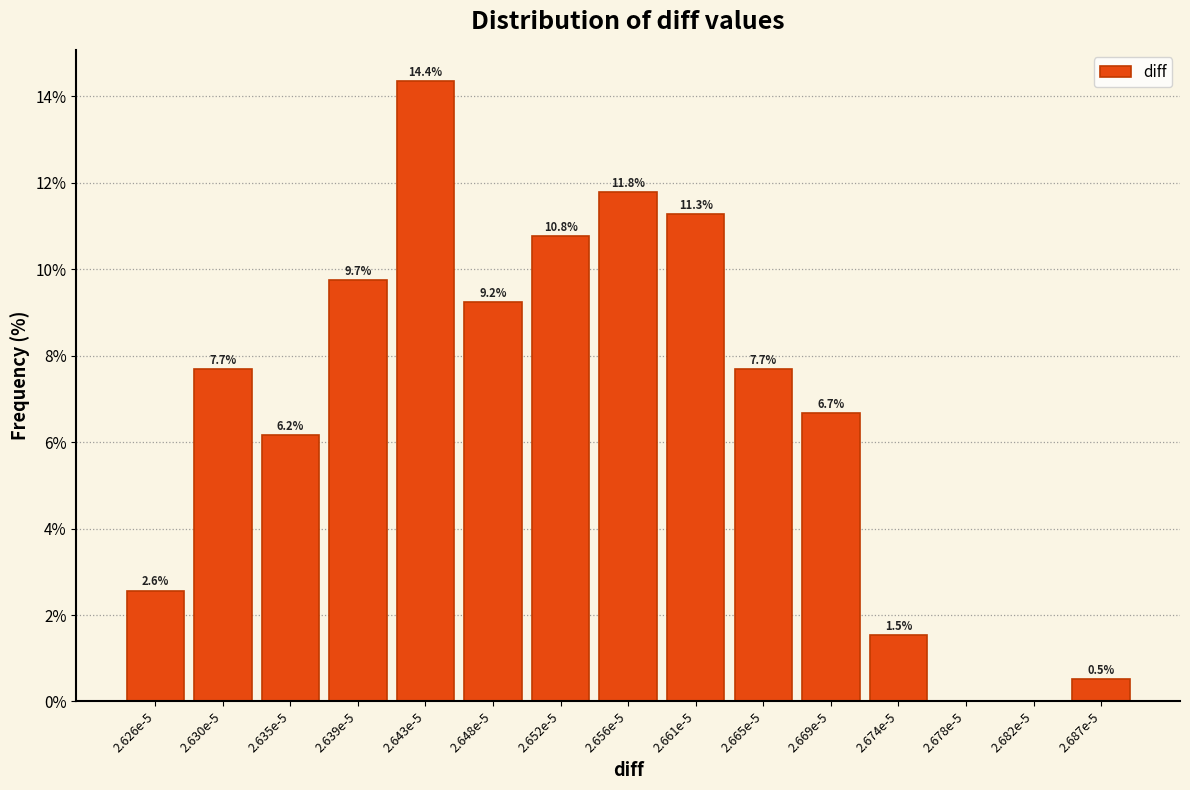

Reading left to right, transcribe all the data shown in this chart.

2.626e-5=2.6	2.630e-5=7.7	2.635e-5=6.2	2.639e-5=9.7	2.643e-5=14.4	2.648e-5=9.2	2.652e-5=10.8	2.656e-5=11.8	2.661e-5=11.3	2.665e-5=7.7	2.669e-5=6.7	2.674e-5=1.5	2.678e-5=0.0	2.682e-5=0.0	2.687e-5=0.5